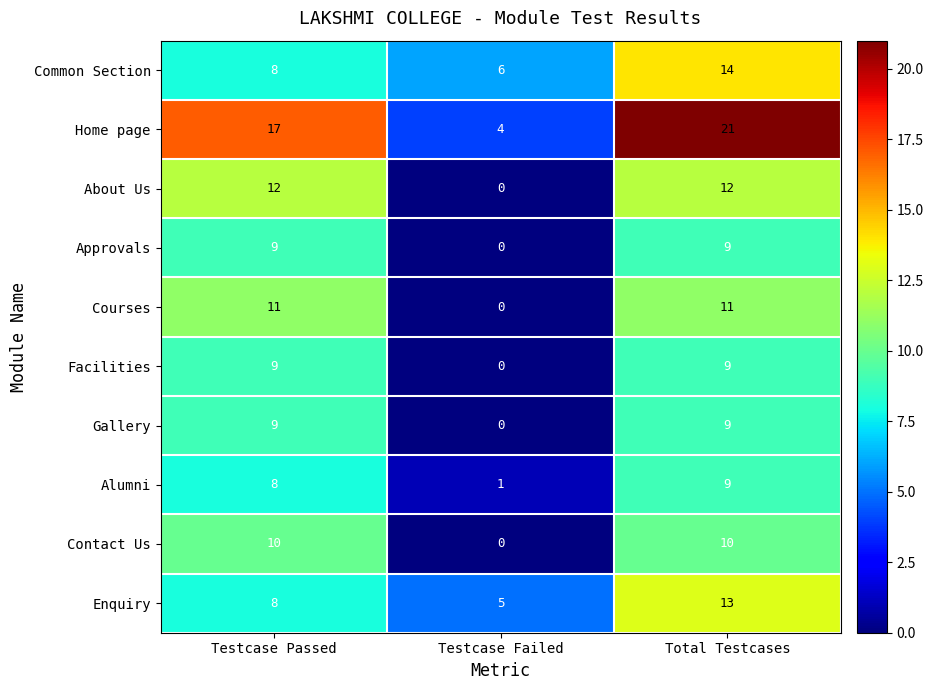

What is the difference between the highest and lowest values at Total Testcases?

12